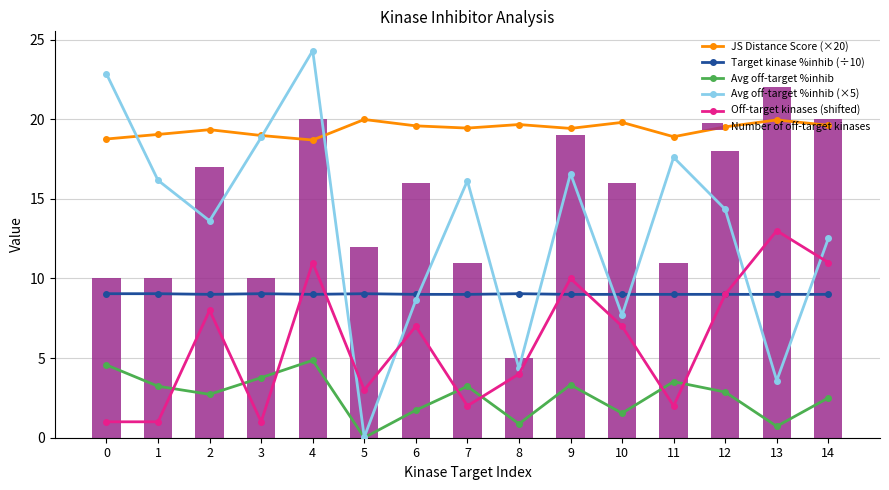

Is it true that Number of off-target kinases equals 17 at 0?

False